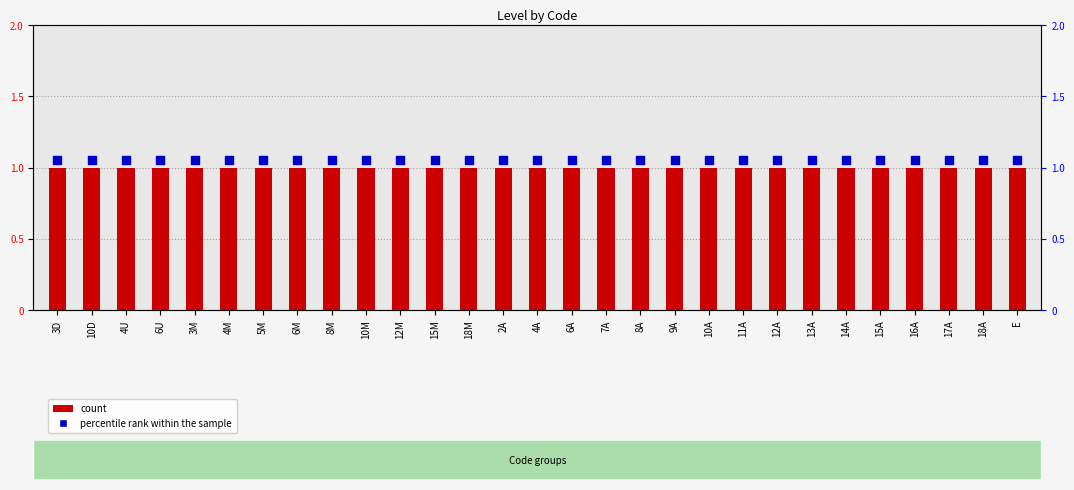

At how many categories does at least one series exceed 1?

29